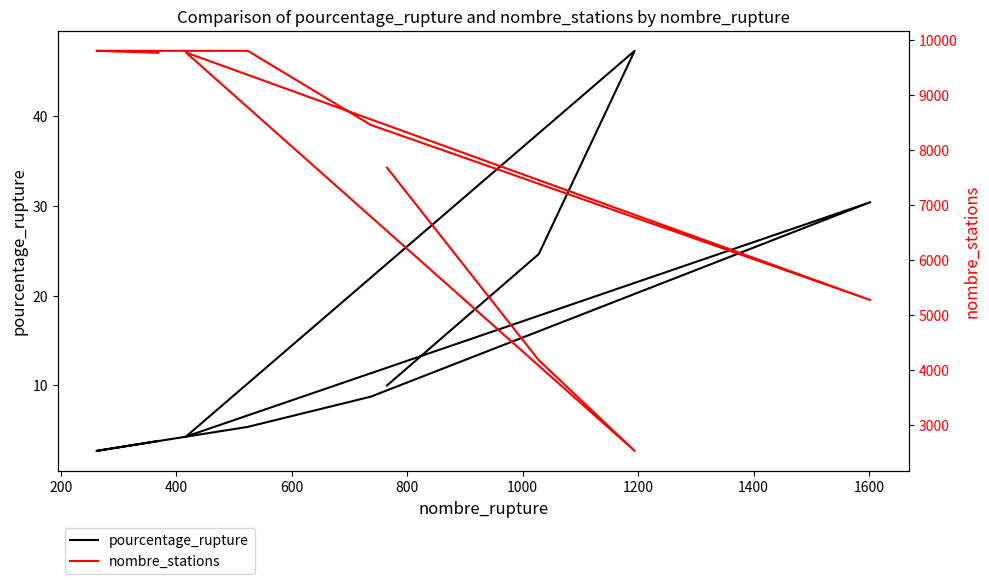

True or false: nombre_stations and pourcentage_rupture cross at least once.

False